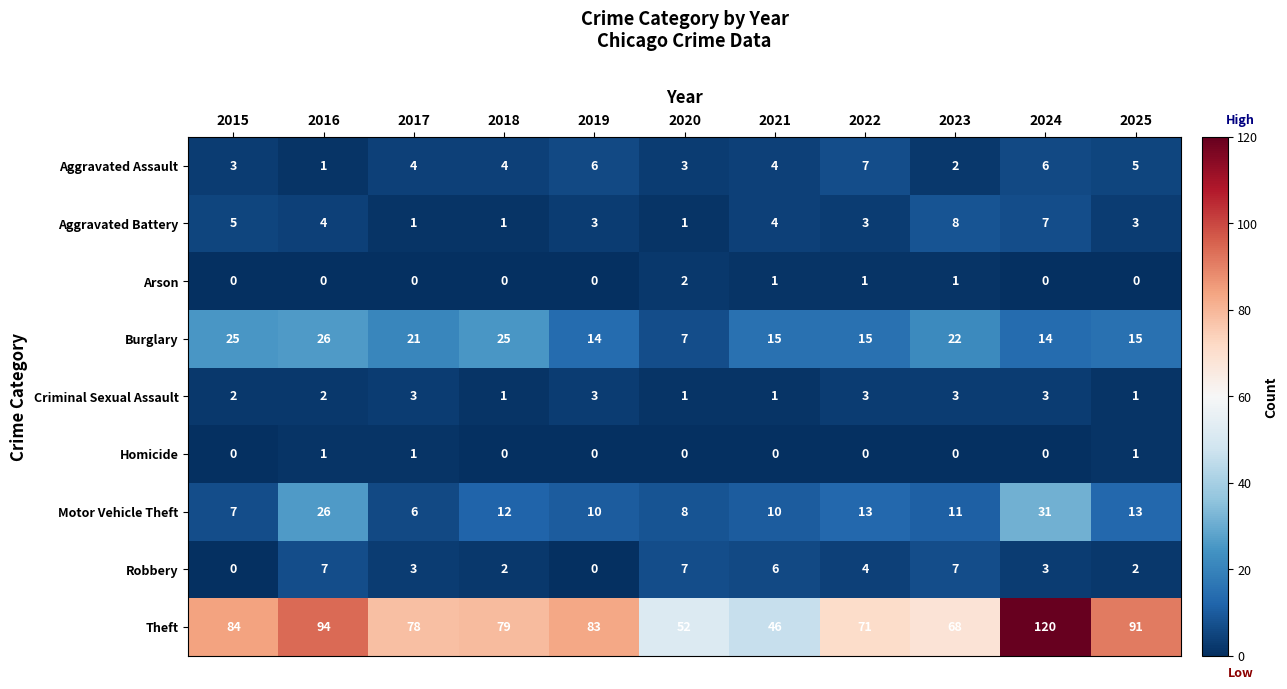

The Burglary series shows 8 at 2015. True or false?

False